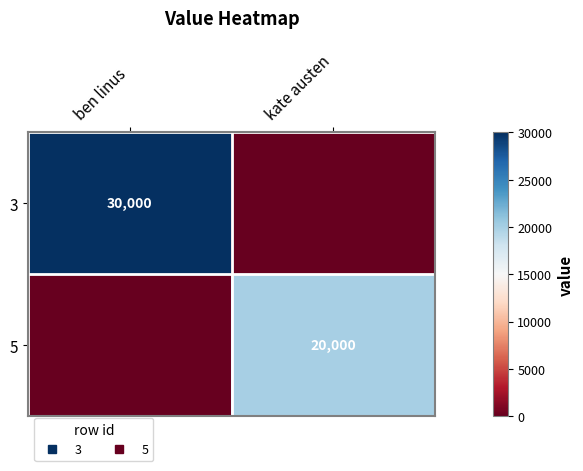

At which category is the sum across all series the highest?

ben linus